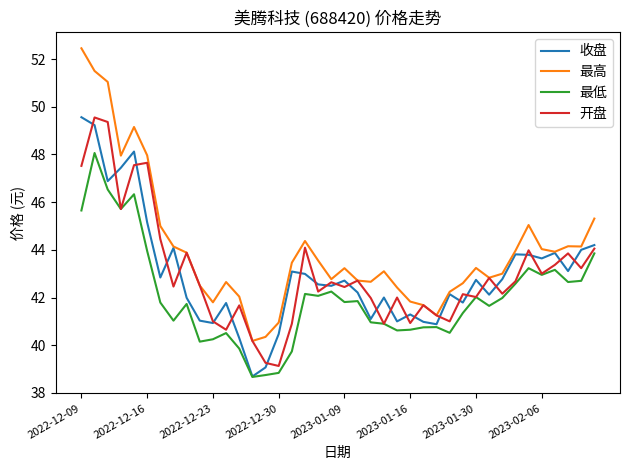

What is the greatest value displayed?

52.5